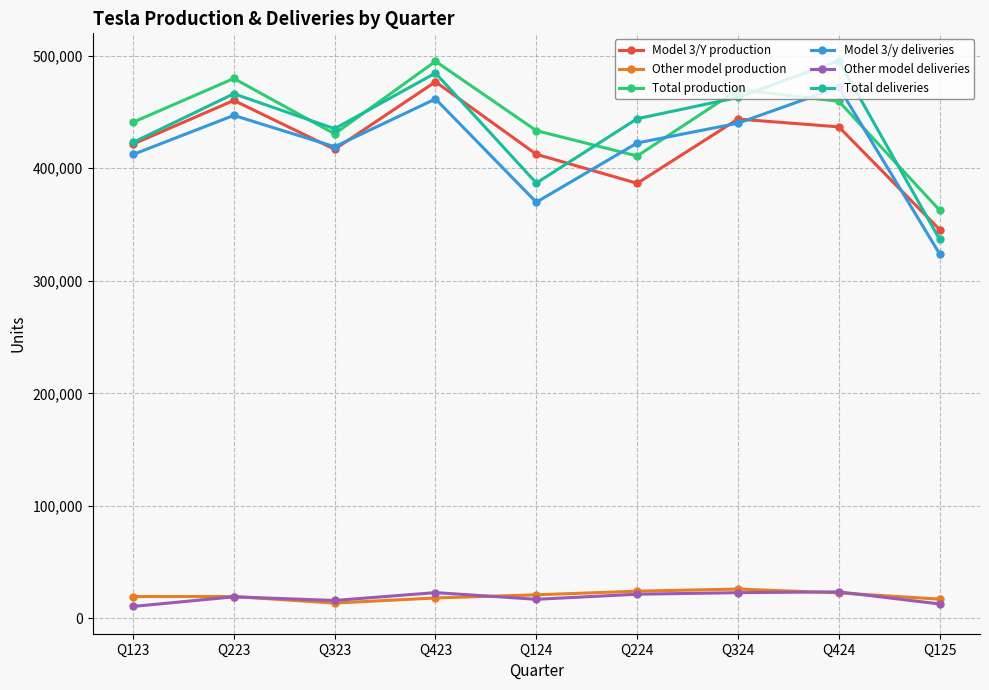

What is the label of the 1st point from the left?

Q123